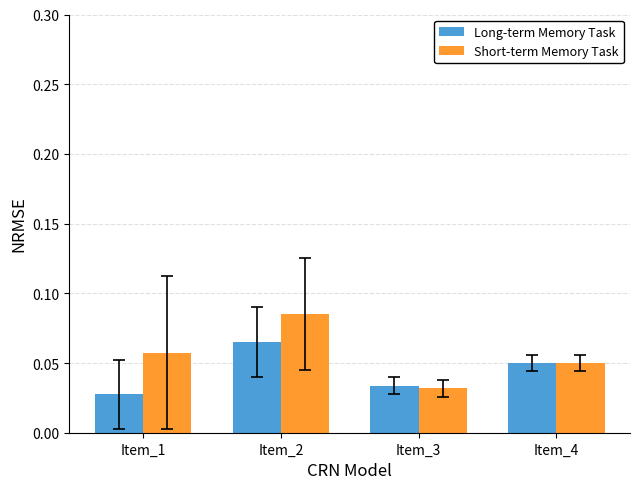

How many bars are there in each group?

2